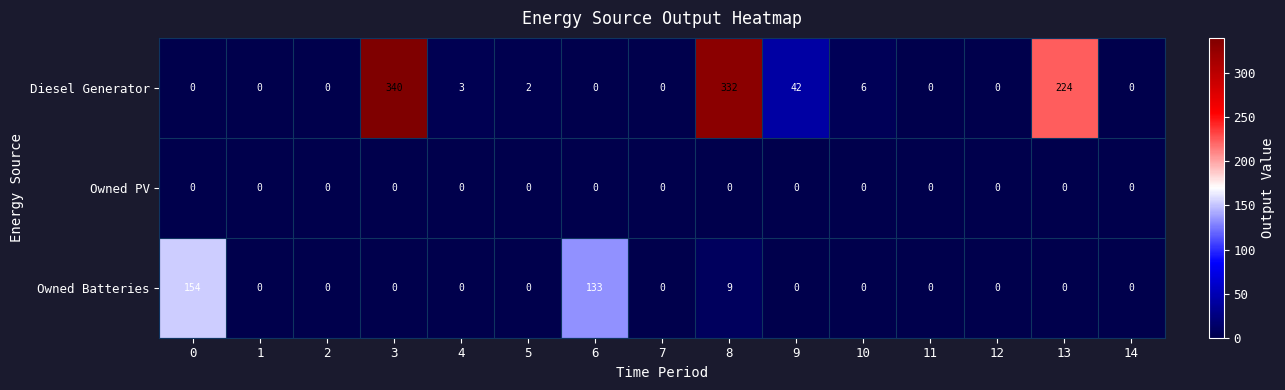

Which series has the largest total across all categories?

Diesel Generator